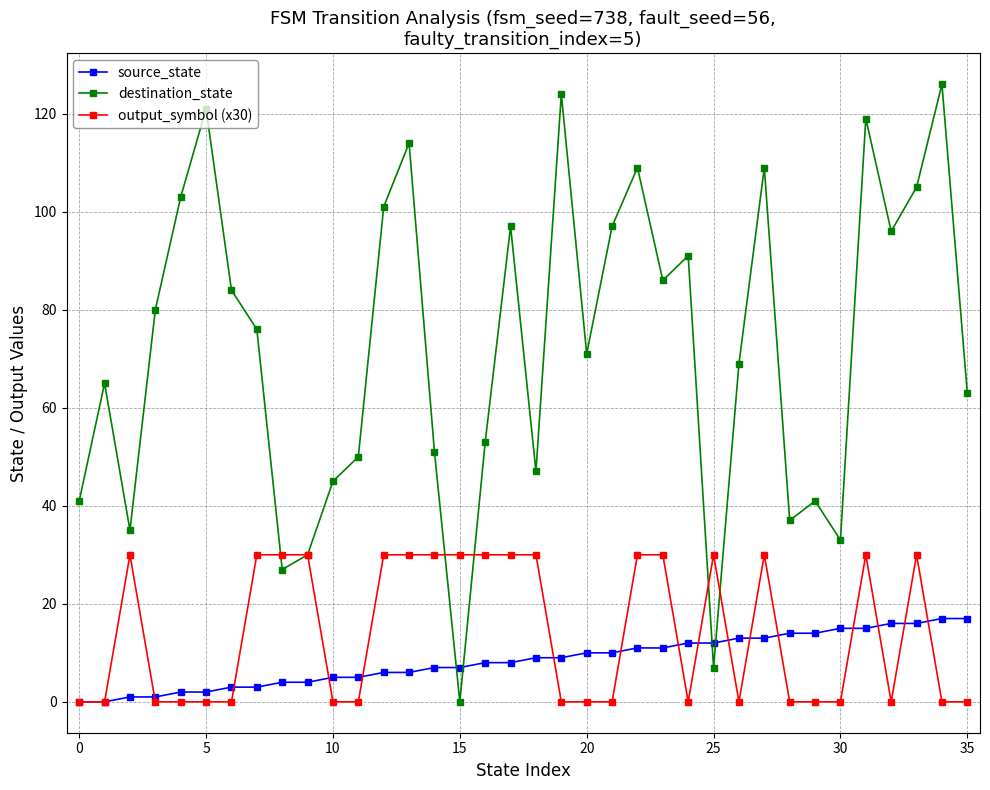

True or false: output_symbol (x30) has more than 2 points higher than both neighbors.

True